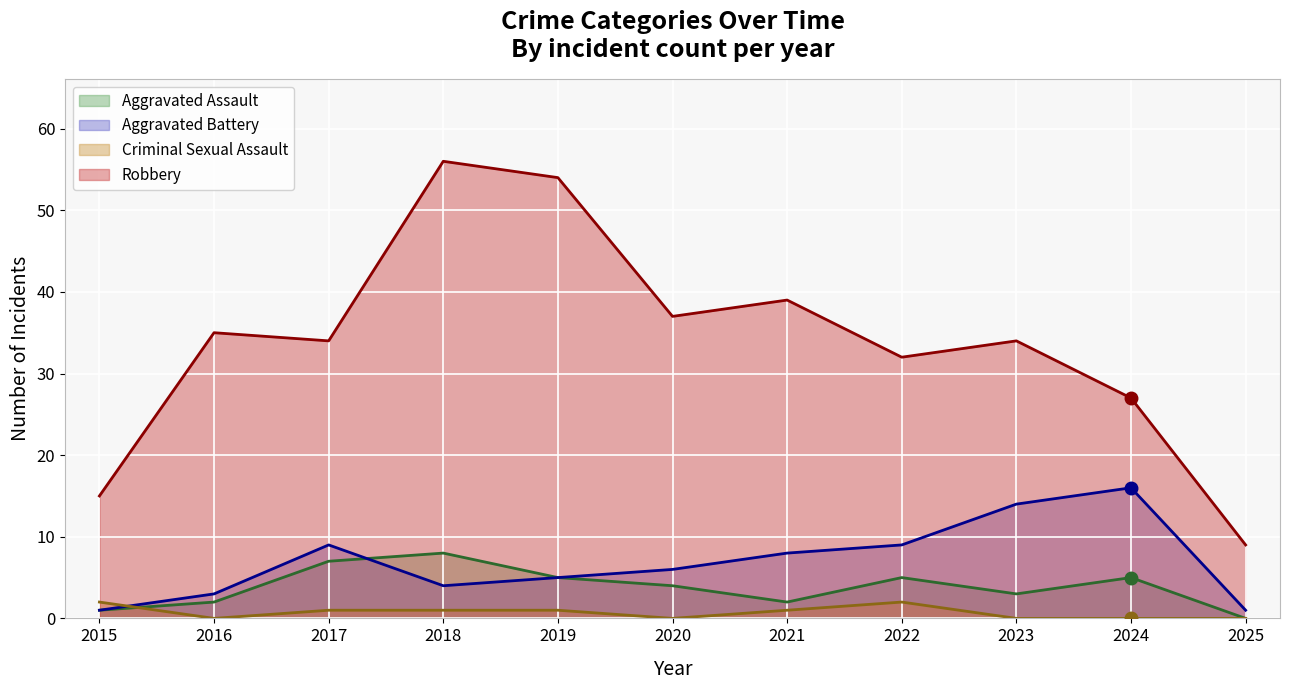

True or false: Criminal Sexual Assault has more than 1 points higher than both neighbors.

False